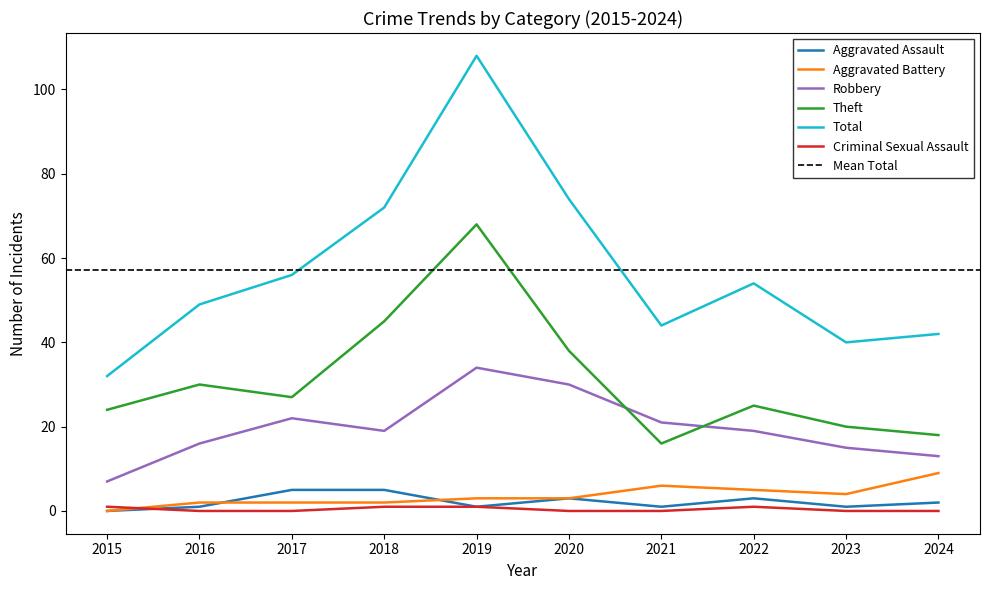

True or false: Theft and Criminal Sexual Assault intersect in this chart.

False